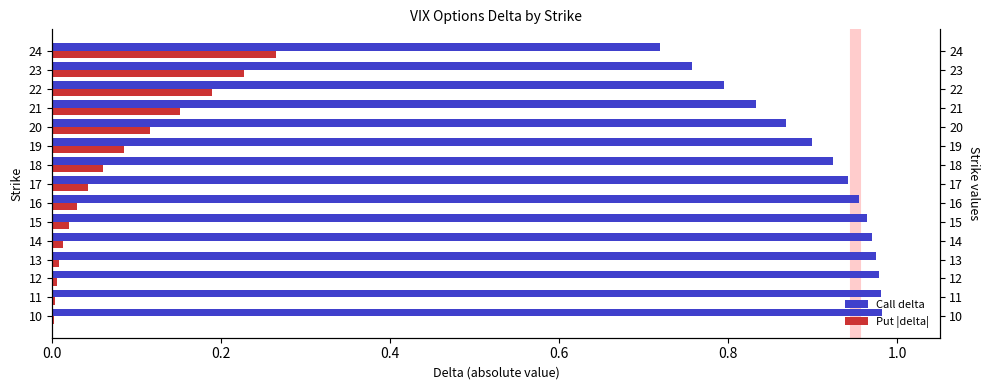

Are the bars horizontal?

Yes